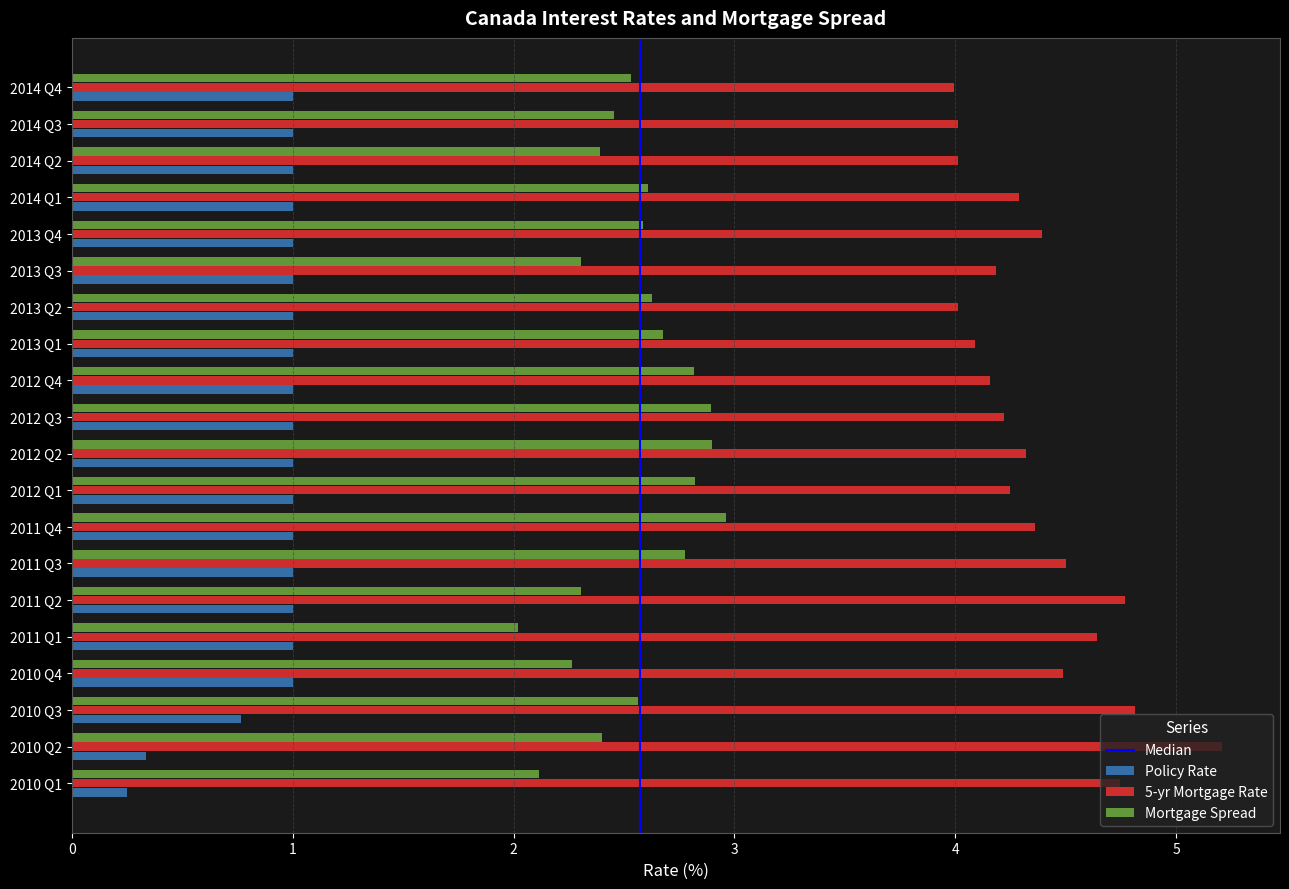

Which series has the widest spread of values?

5-yr Mortgage Rate